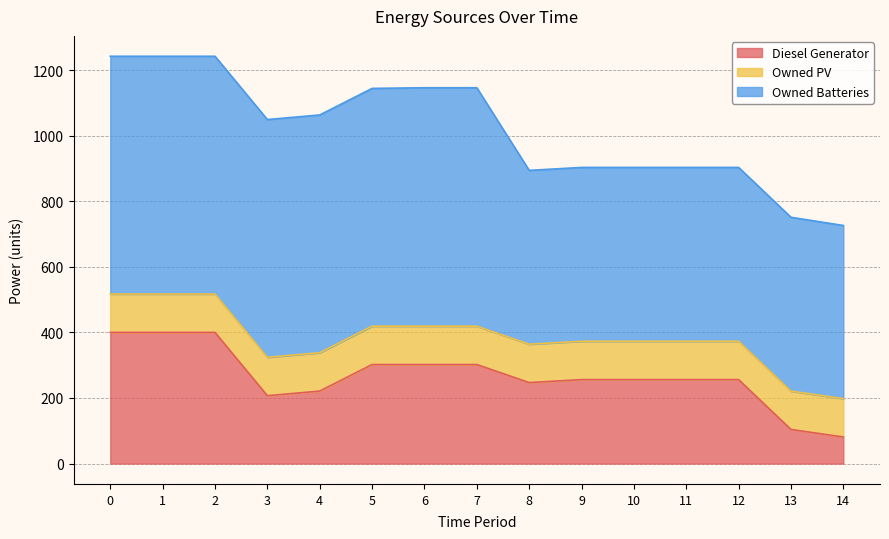

Which category has the lowest value across all series?

14